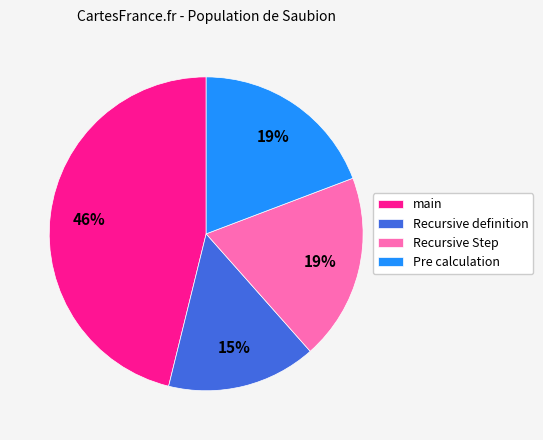

What is the largest slice in the pie chart?

main